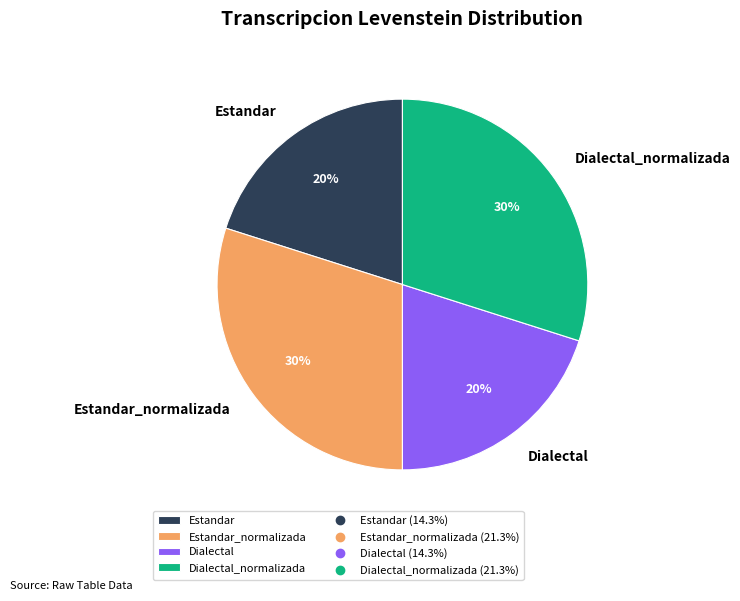

To the nearest percent, what is the difference between the largest and smallest slice percentages?

10%